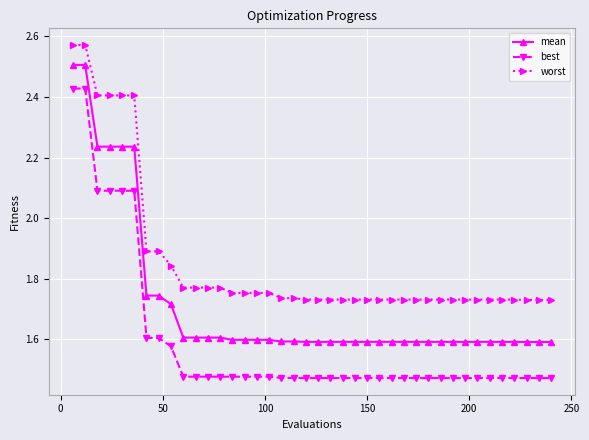

Which series has the widest spread of values?

best